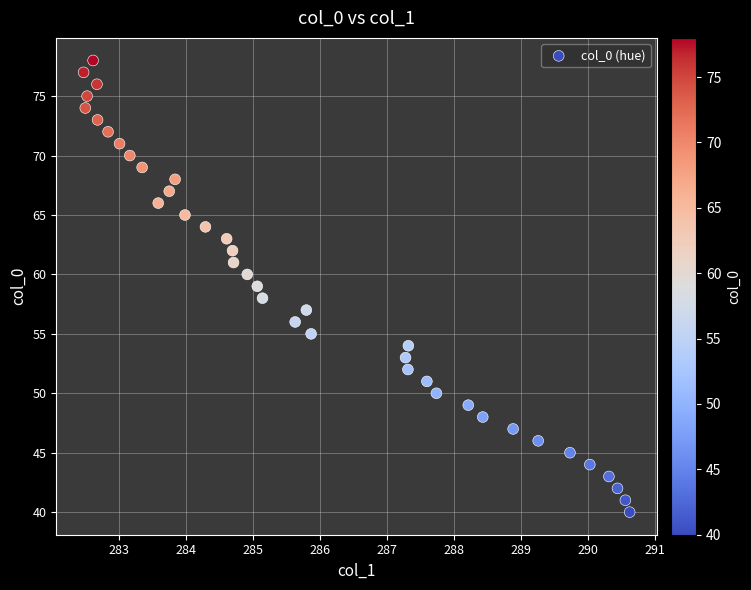

What is the range of Y values (max minus min)?

38